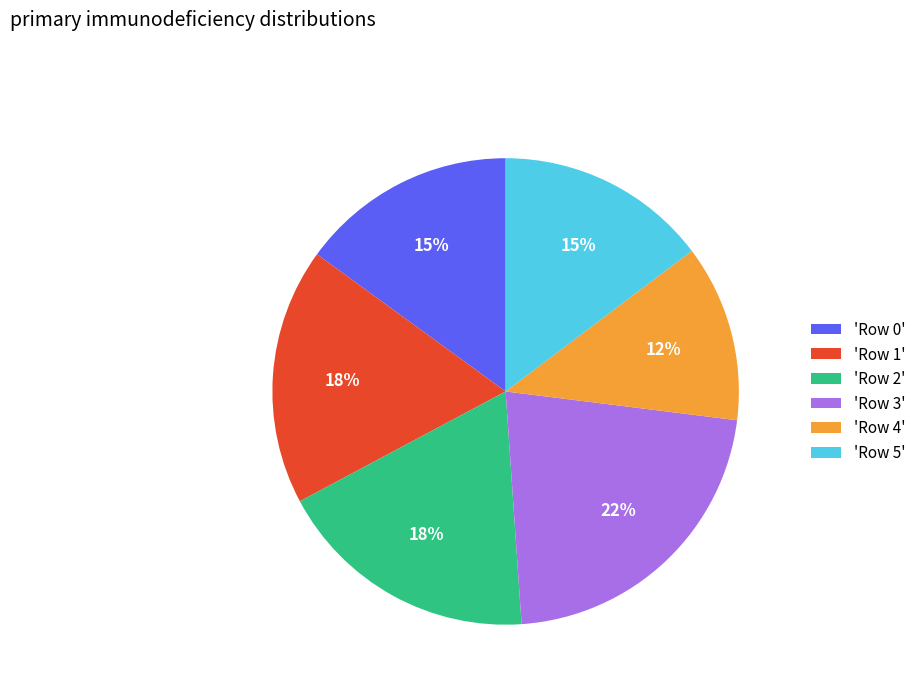

Combined, do 'Row 2' and 'Row 3' account for over 50%?

No